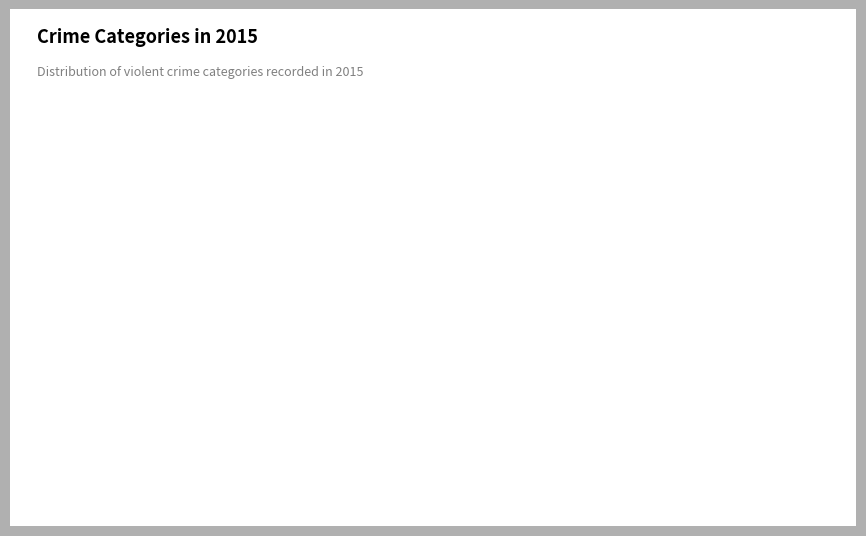

How many slices are in this pie chart?

5